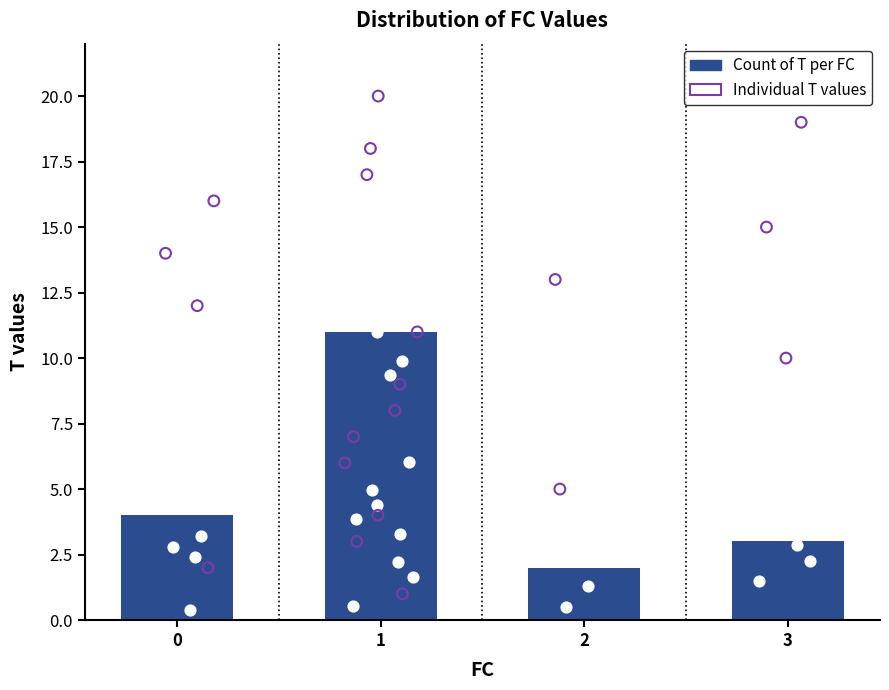

Is the value of FC=0 T values at 0 greater than the value of Count of T per FC at 2?

Yes